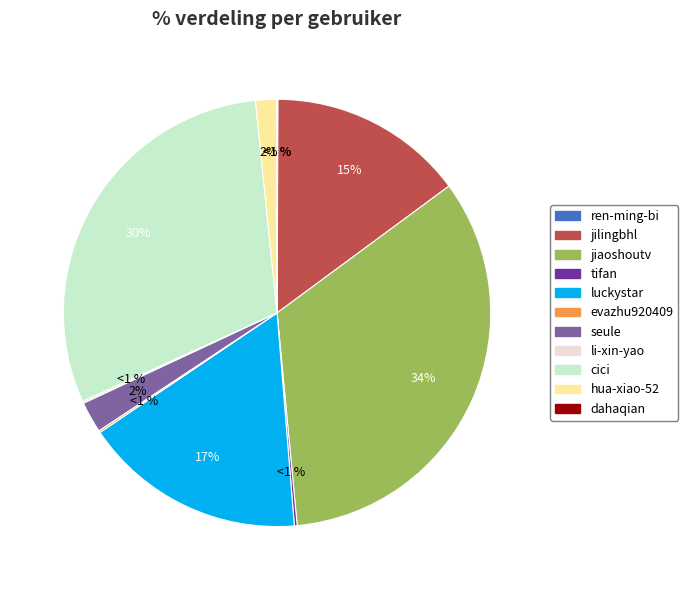

What percentage is the luckystar slice, to the nearest percent?

17%